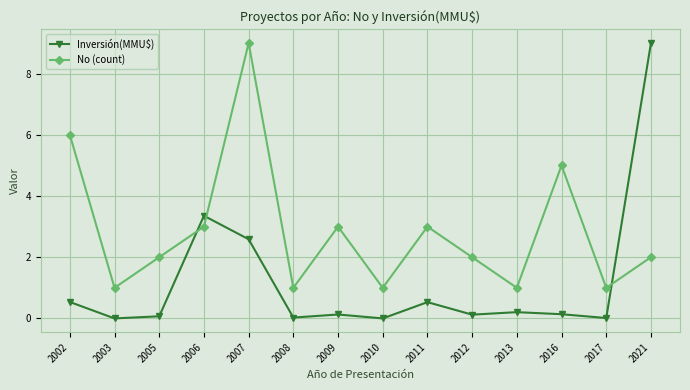

What is the difference between the maximum and second lowest values in the No (count) series?

8.0